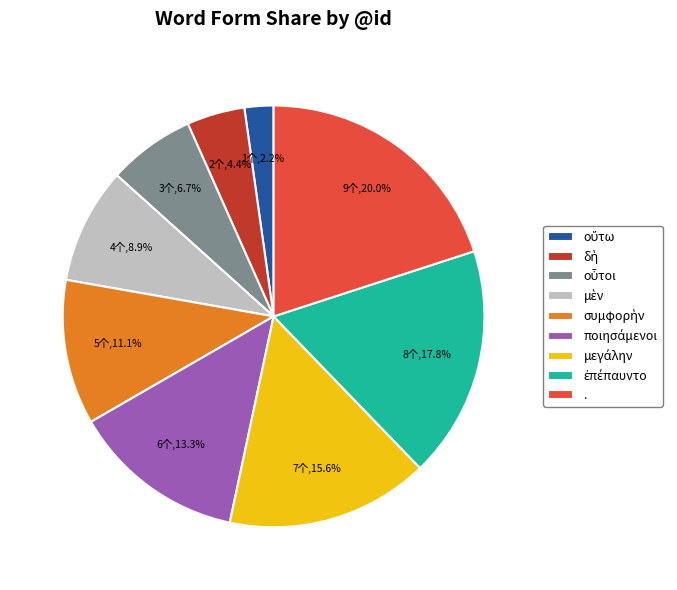

Which category has the biggest portion of the pie?

.